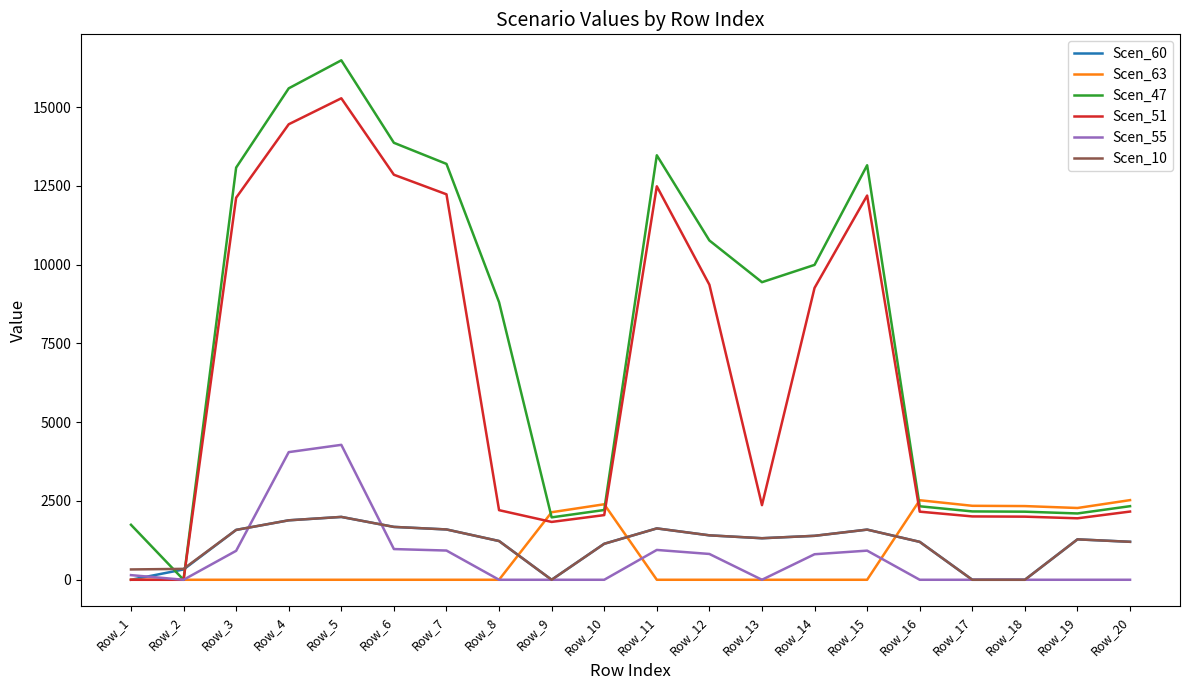

The Scen_55 series shows -2078.1 at Row_16. True or false?

False